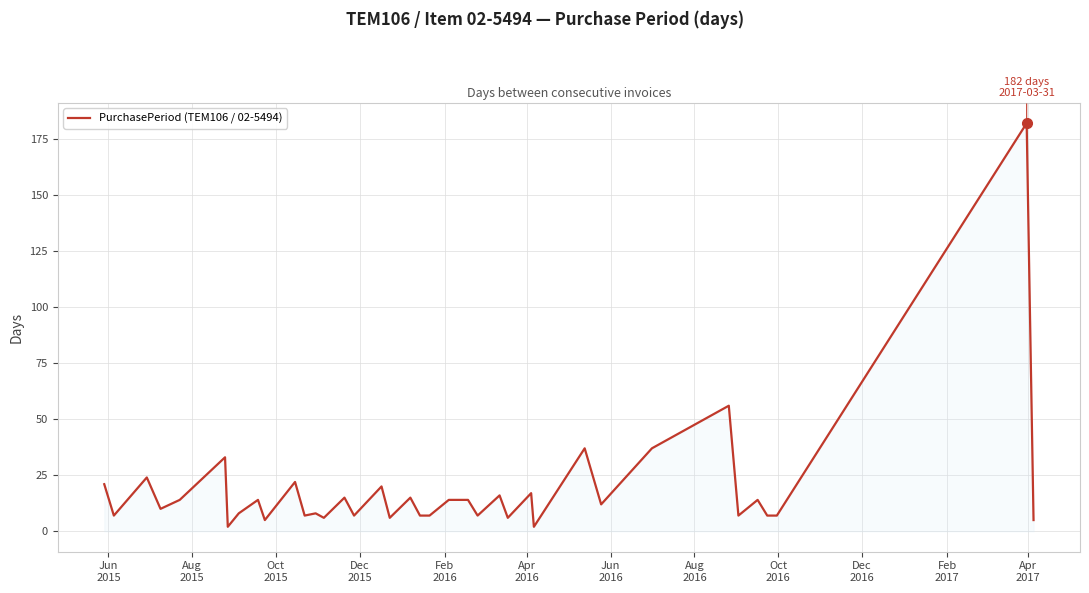

What is the difference between the maximum and minimum values?

180